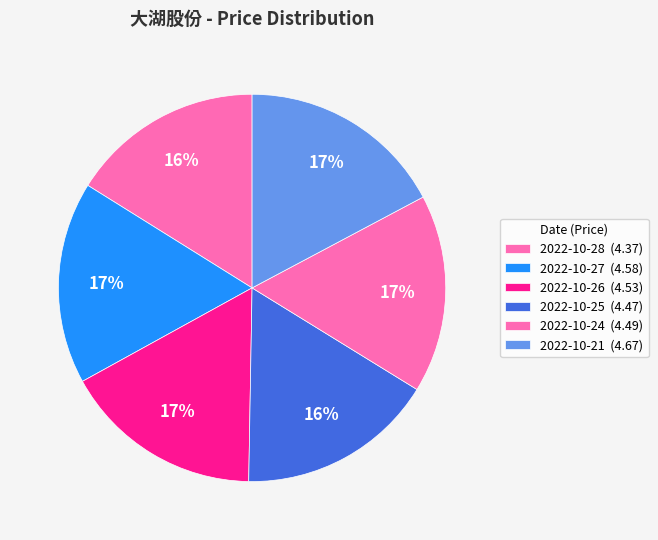

Count the number of slices in the pie.

6